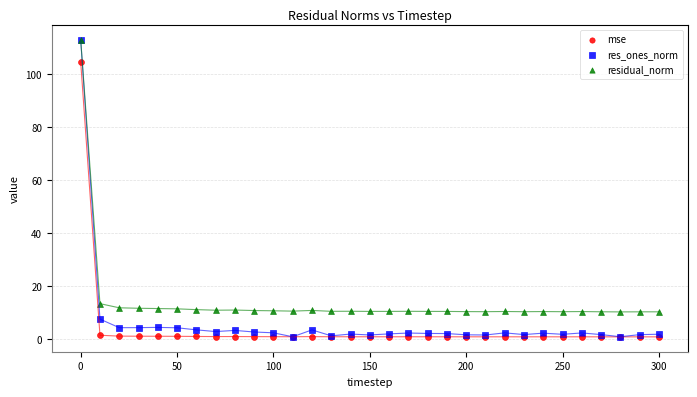

Which series has the largest Y range (max minus min)?

res_ones_norm